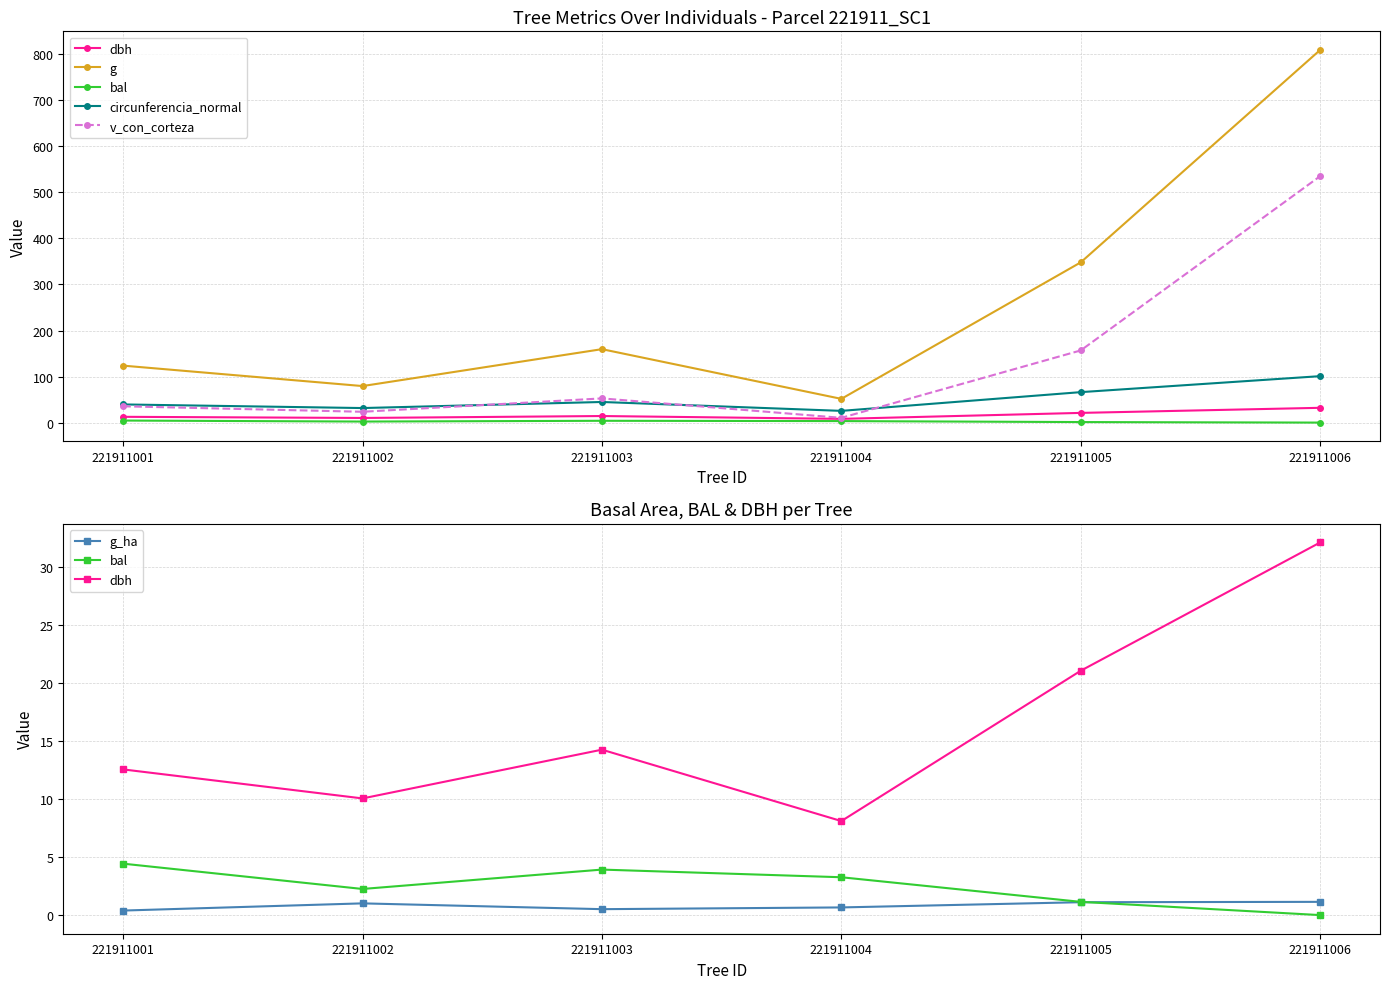

True or false: g_ha has more than 2 points higher than both neighbors.

False